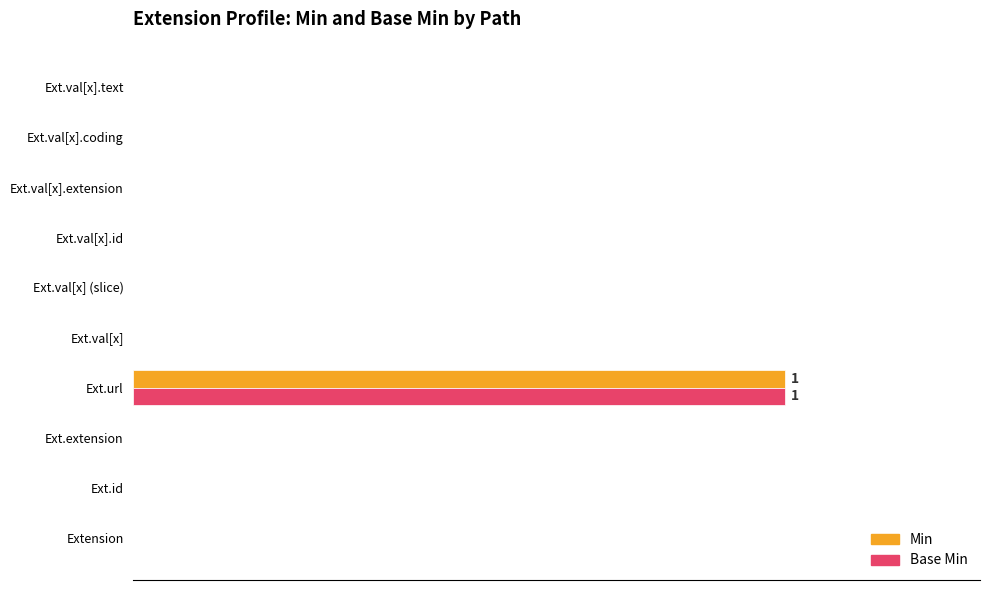

Are the bars horizontal?

Yes